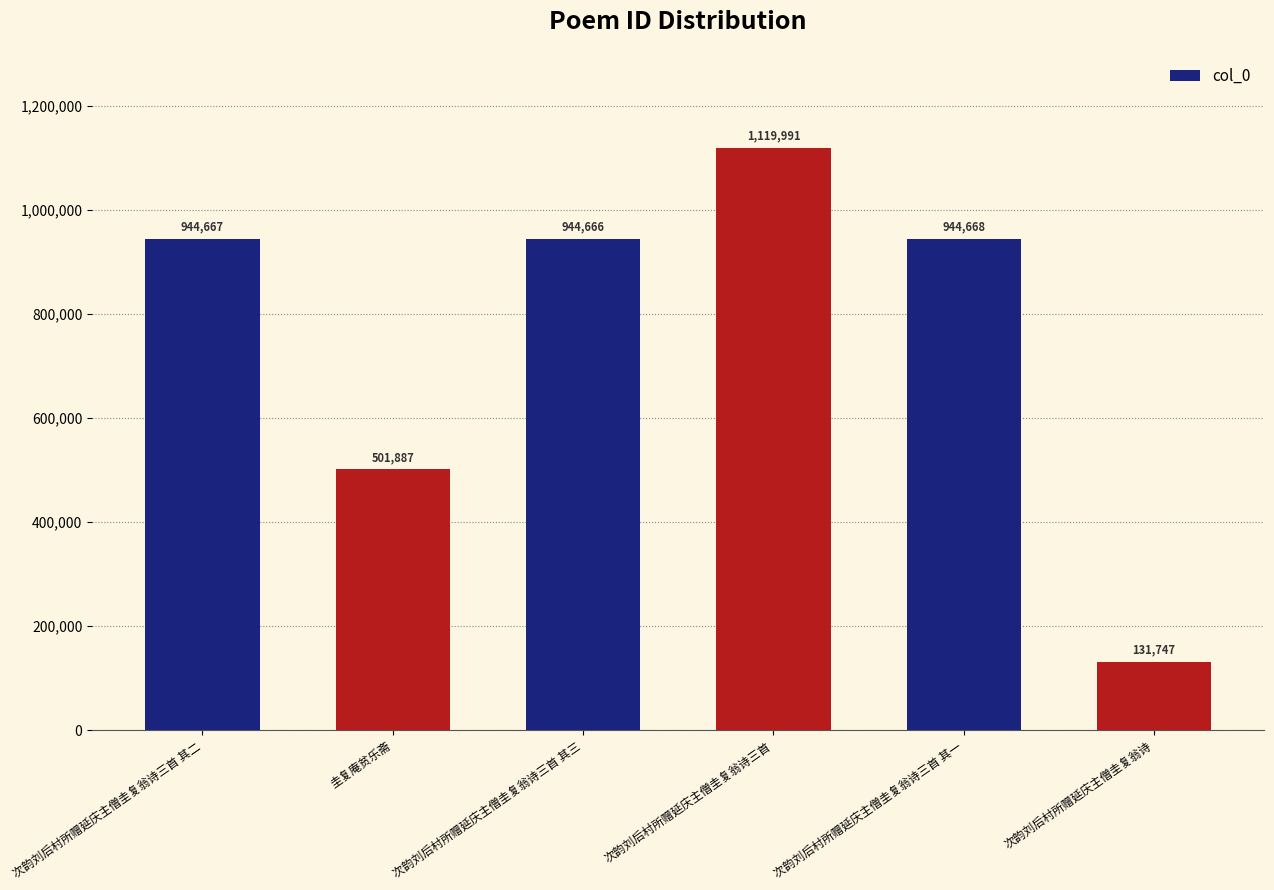

The value at 次韵刘后村所赠延庆主僧圭复翁诗三首 其二 is 541559. True or false?

False